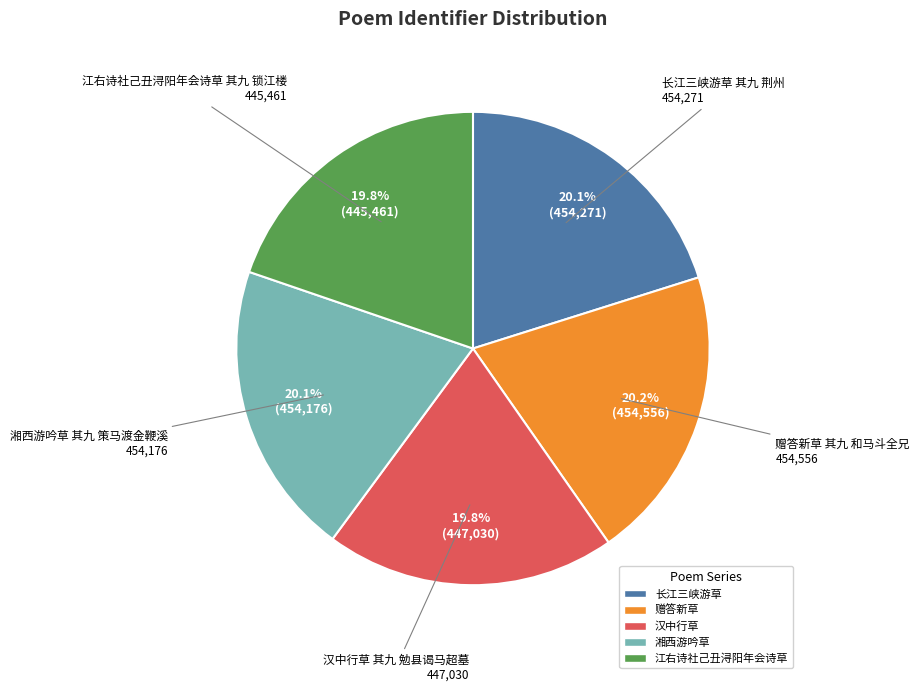

To the nearest percent, what is the average slice percentage?

20%